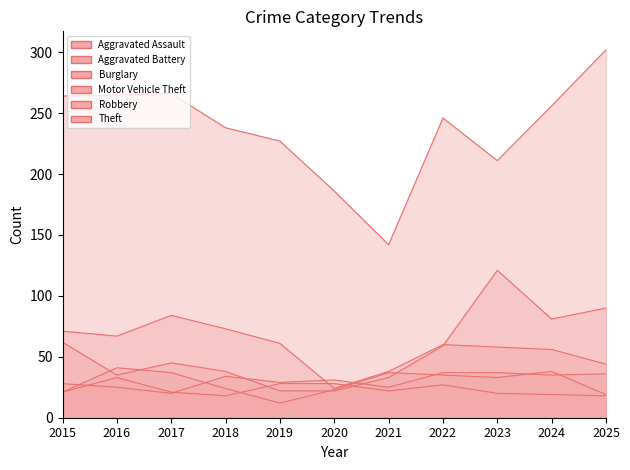

What is the sum of all Robbery values?

320